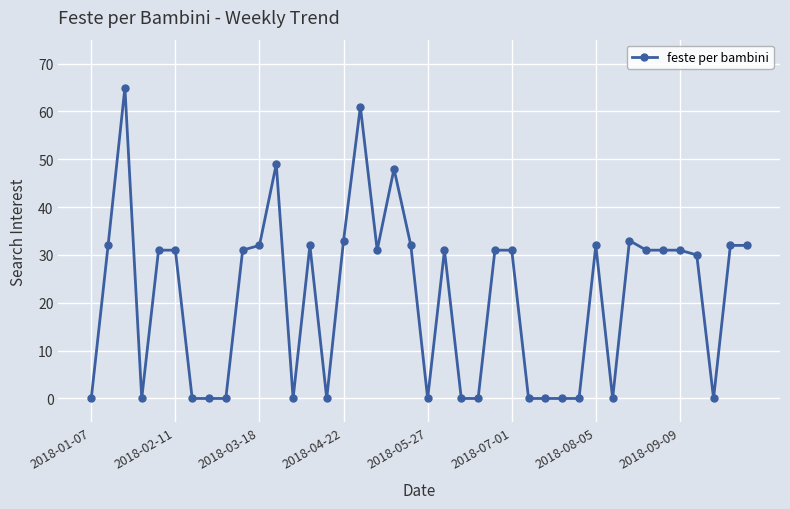

How many categories are shown in the chart?

40